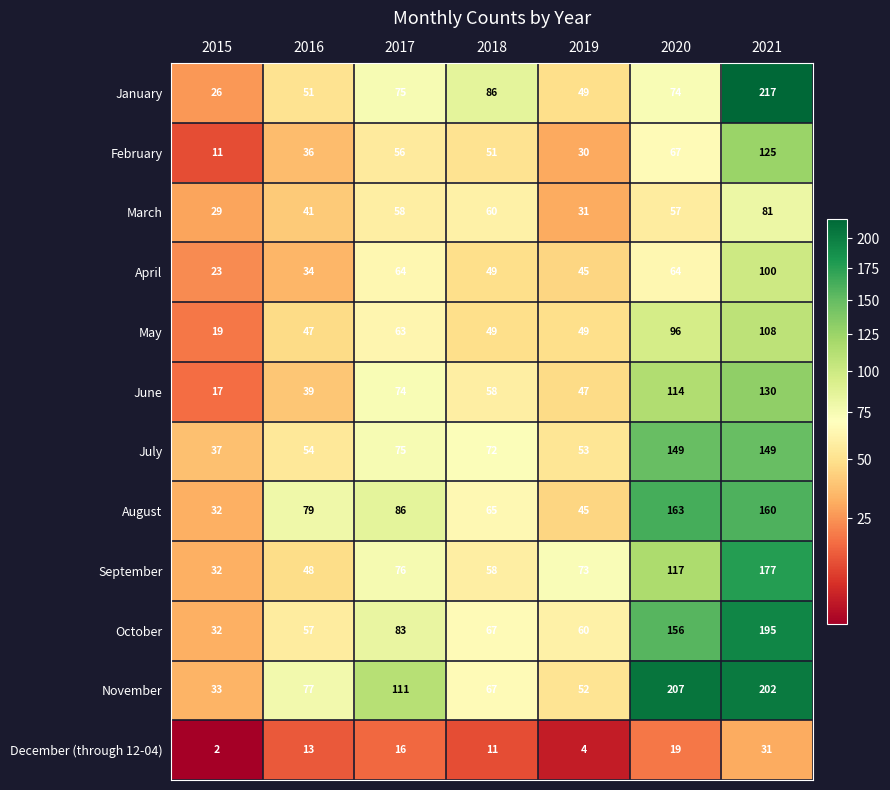

What is the approximate value of May at 2020?

96